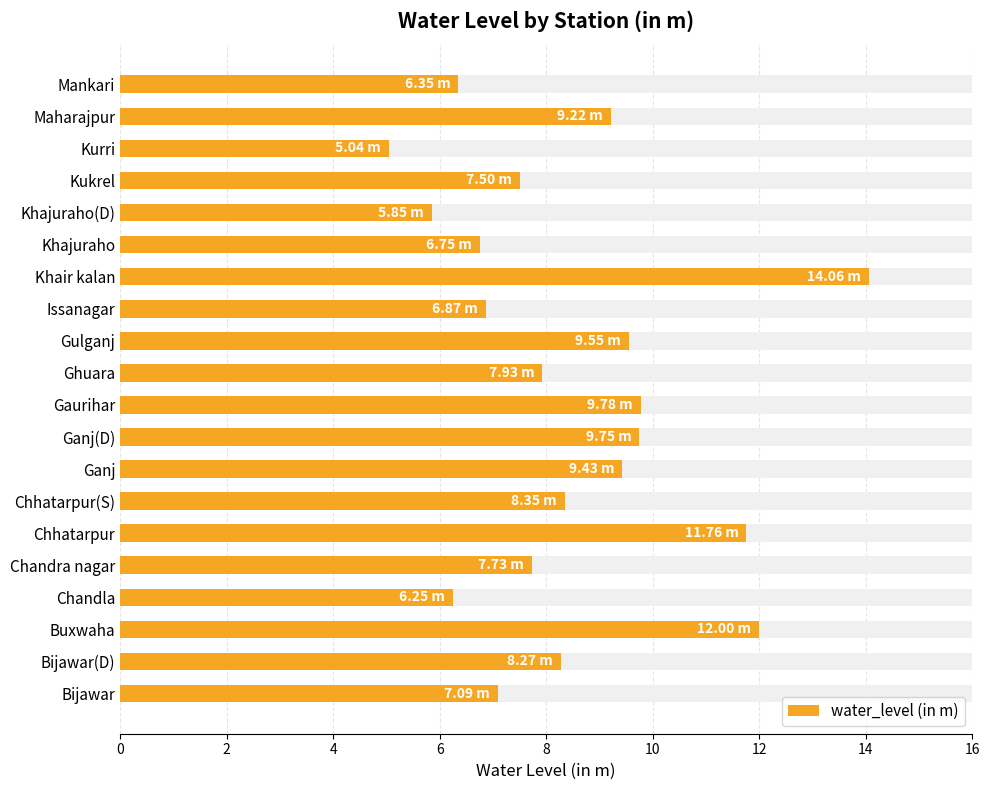

Reading left to right, list all the values displayed in this chart.

7.1	8.3	12.0	6.2	7.7	11.8	8.3	9.4	9.8	9.8	7.9	9.6	6.9	14.1	6.8	5.8	7.5	5.0	9.2	6.3